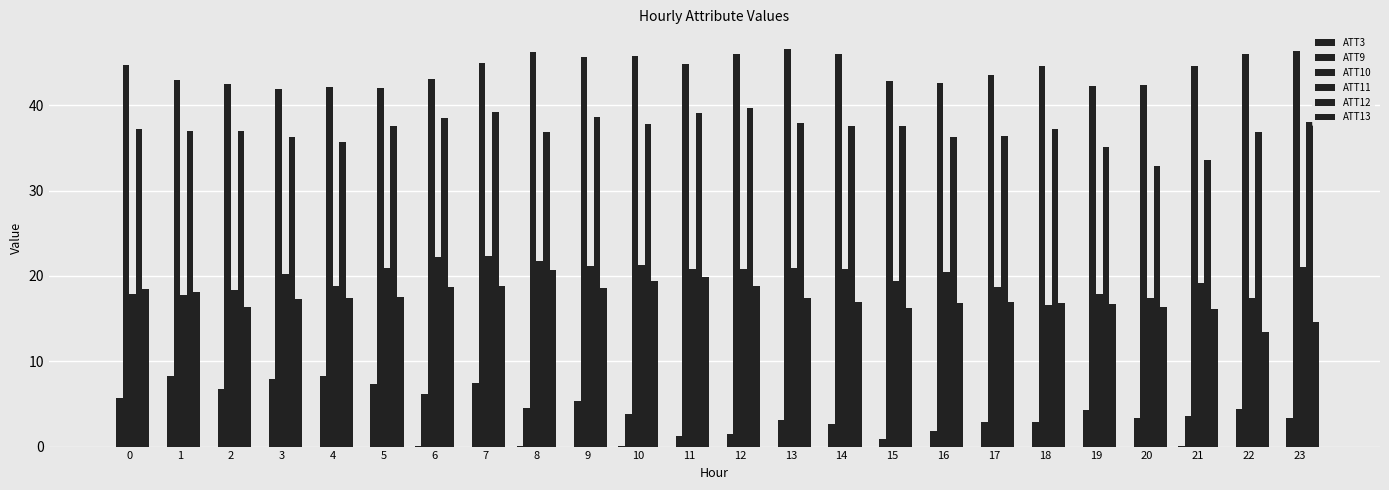

Are the bars grouped side by side (vs. stacked)?

Yes